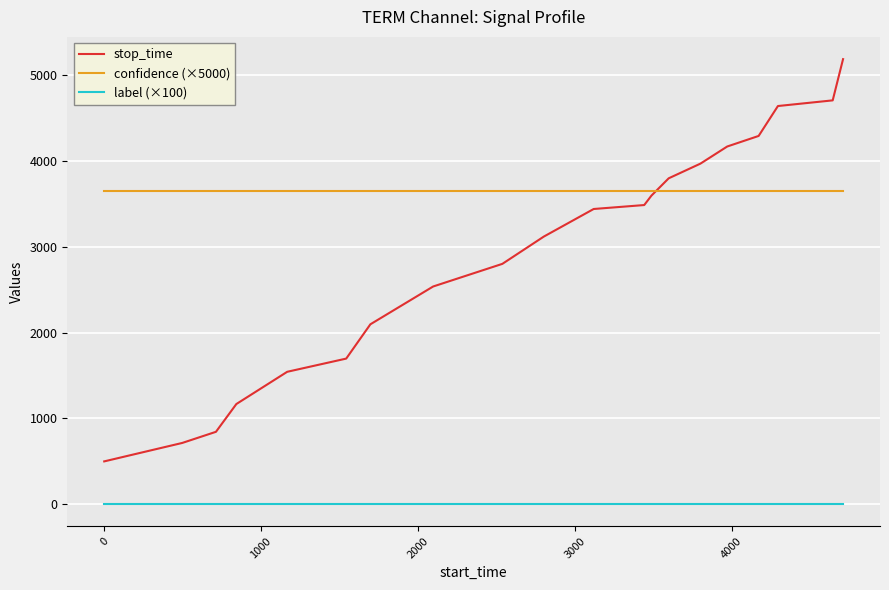

At how many categories does at least one series exceed 4857?

1